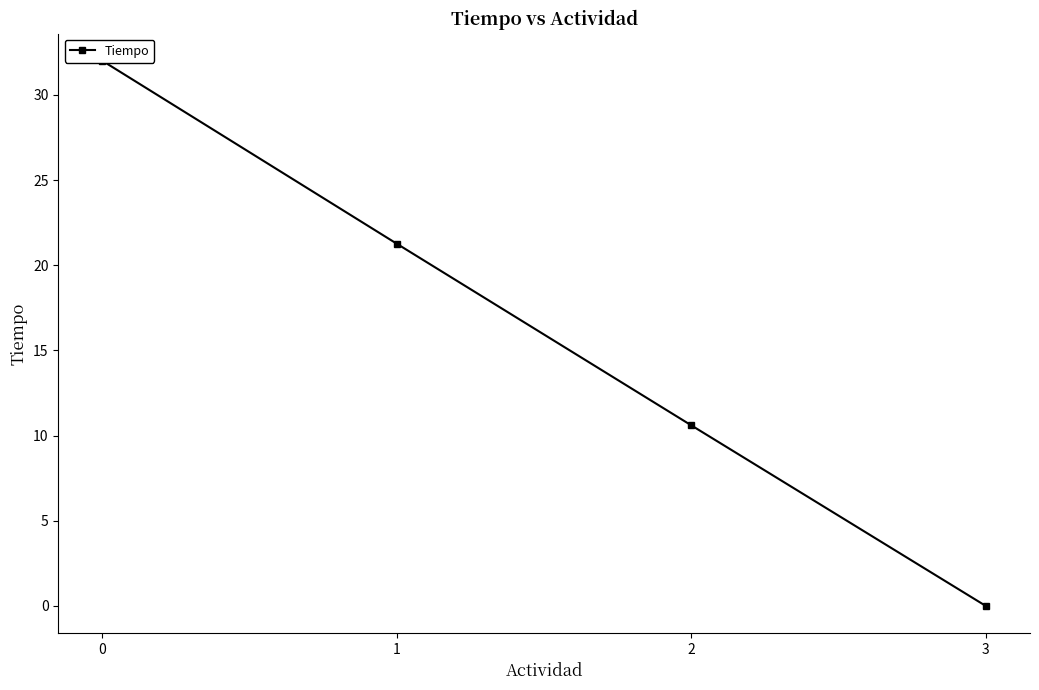

List the labels in order of value, smallest first.

3, 2, 1, 0